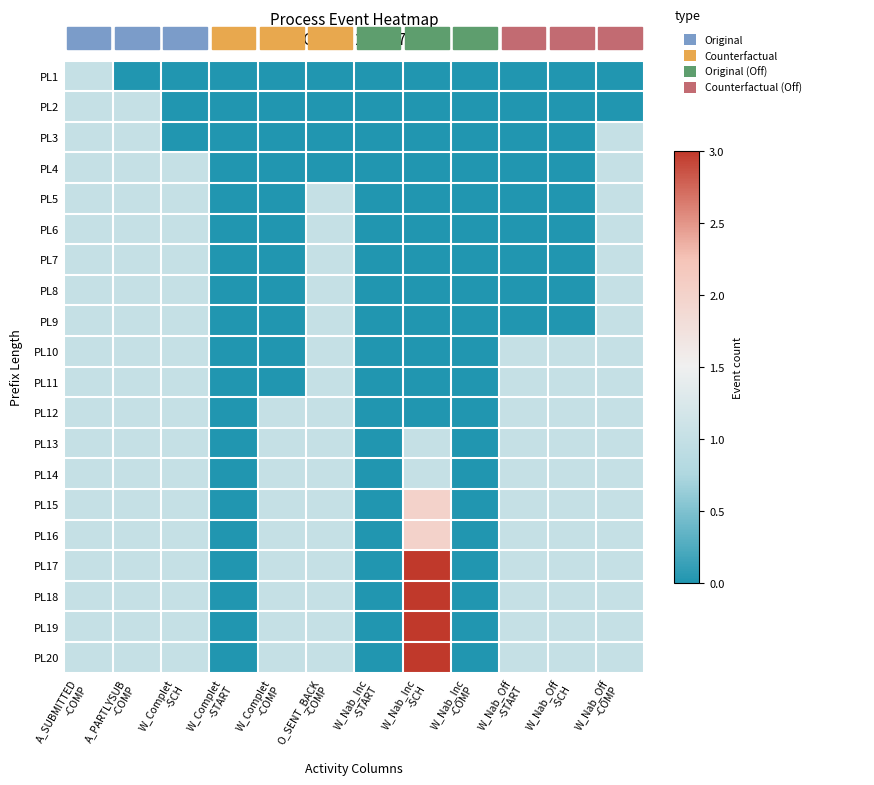

How many data points does each series have?

12